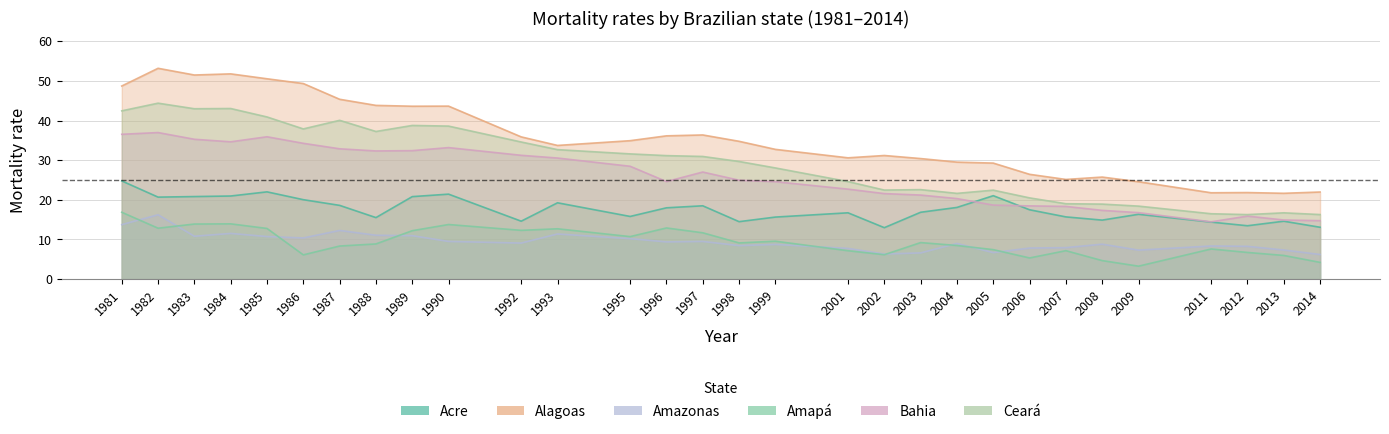

What is the lowest value of the Amapá series?

3.3